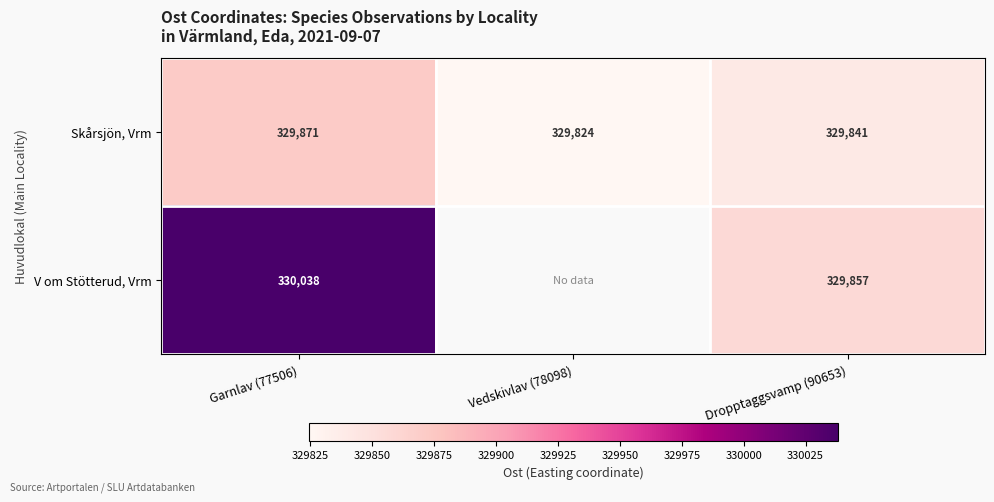

Is the value of V om Stötterud, Vrm at Dropptaggsvamp (90653) greater than the value of Skårsjön, Vrm at Garnlav (77506)?

No